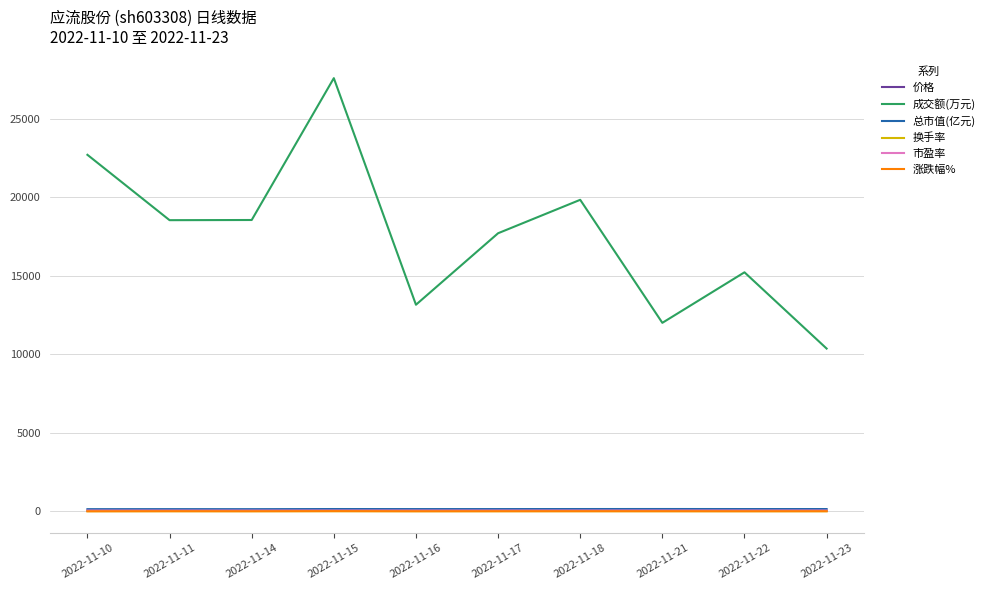

Between 2022-11-17 and 2022-11-23, which series saw the biggest shift?

成交额(万元)